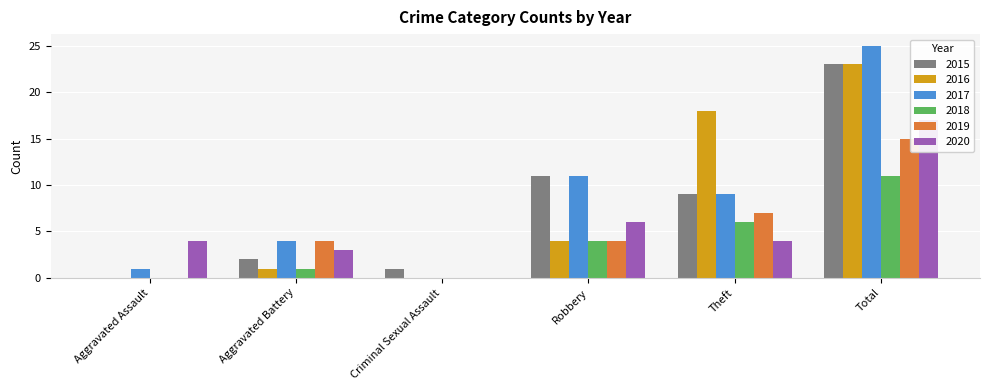

Which category has the highest value in the 2015 series?

Total